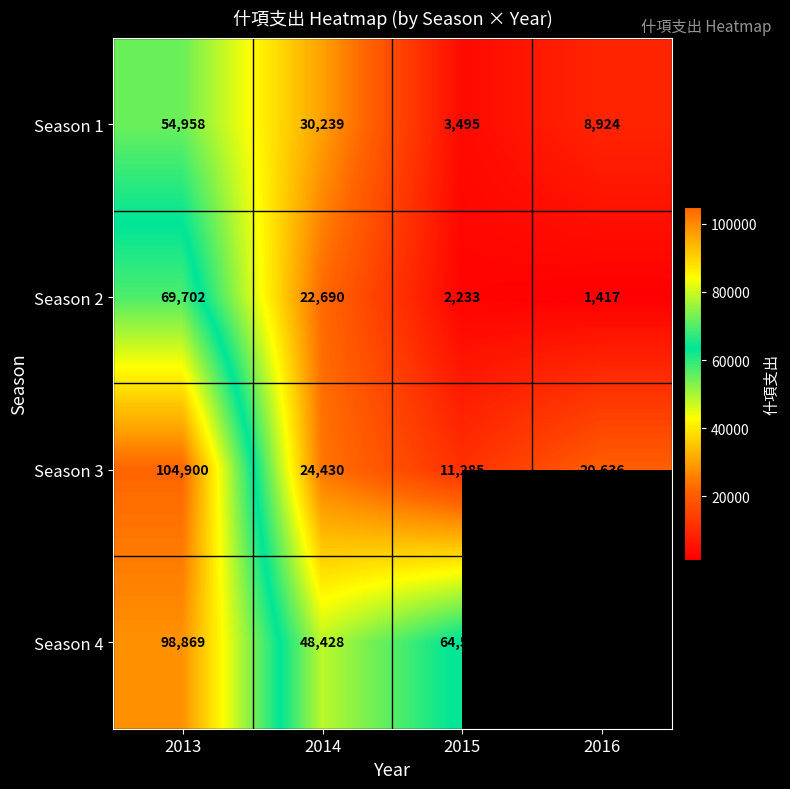

Rank the series at 2015 from lowest to highest value.

Season 2, Season 1, Season 3, Season 4